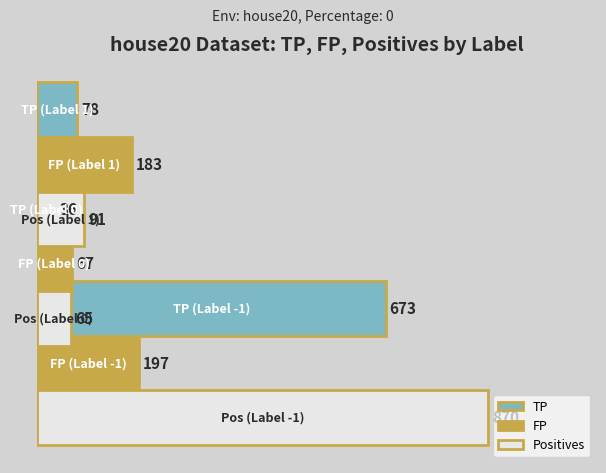

What is the value of the TP bar at the 2nd from the left?

36